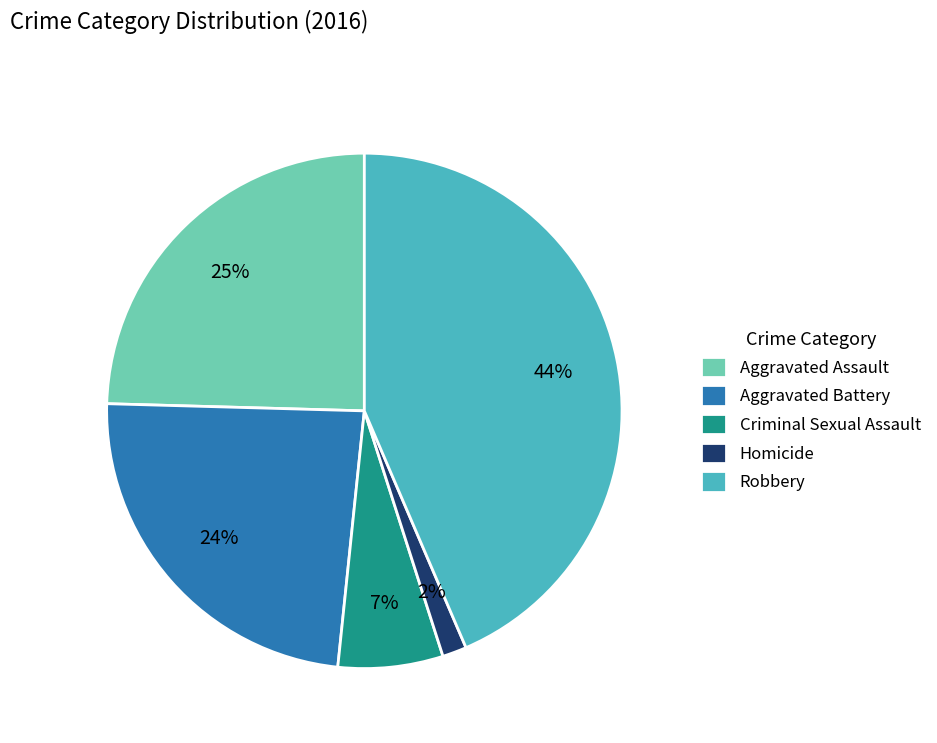

Do Homicide and Criminal Sexual Assault together represent more than half of the pie?

No